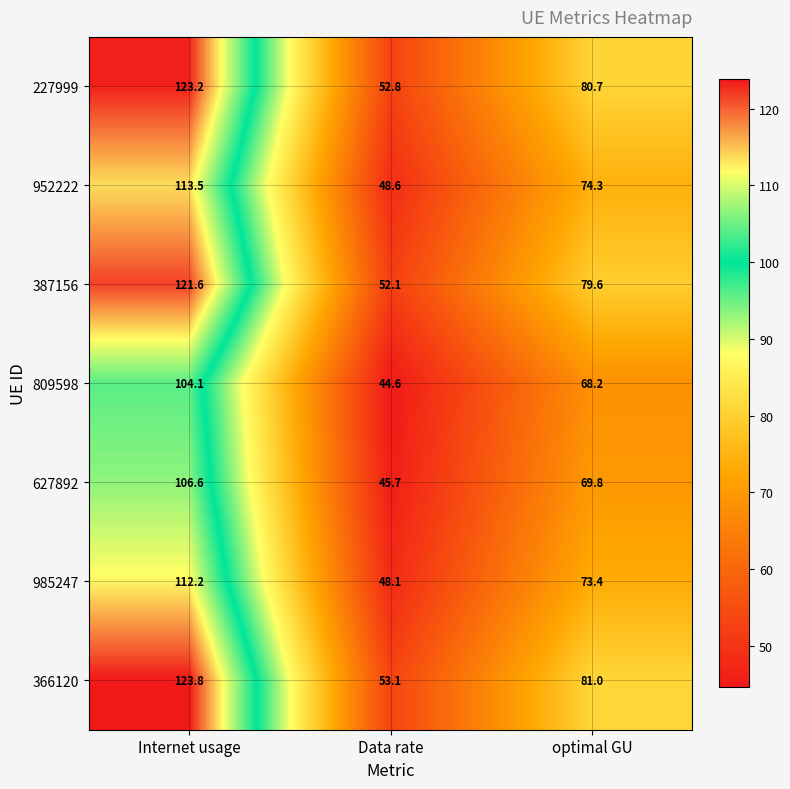

The 366120 series shows 123.8 at Internet usage. True or false?

True